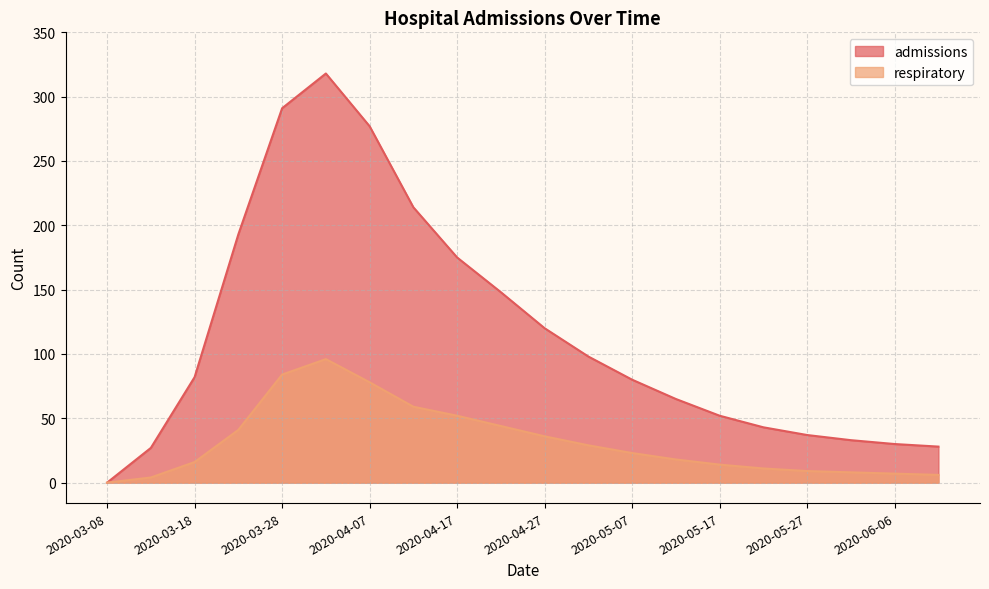

How many categories are shown in the chart?

20